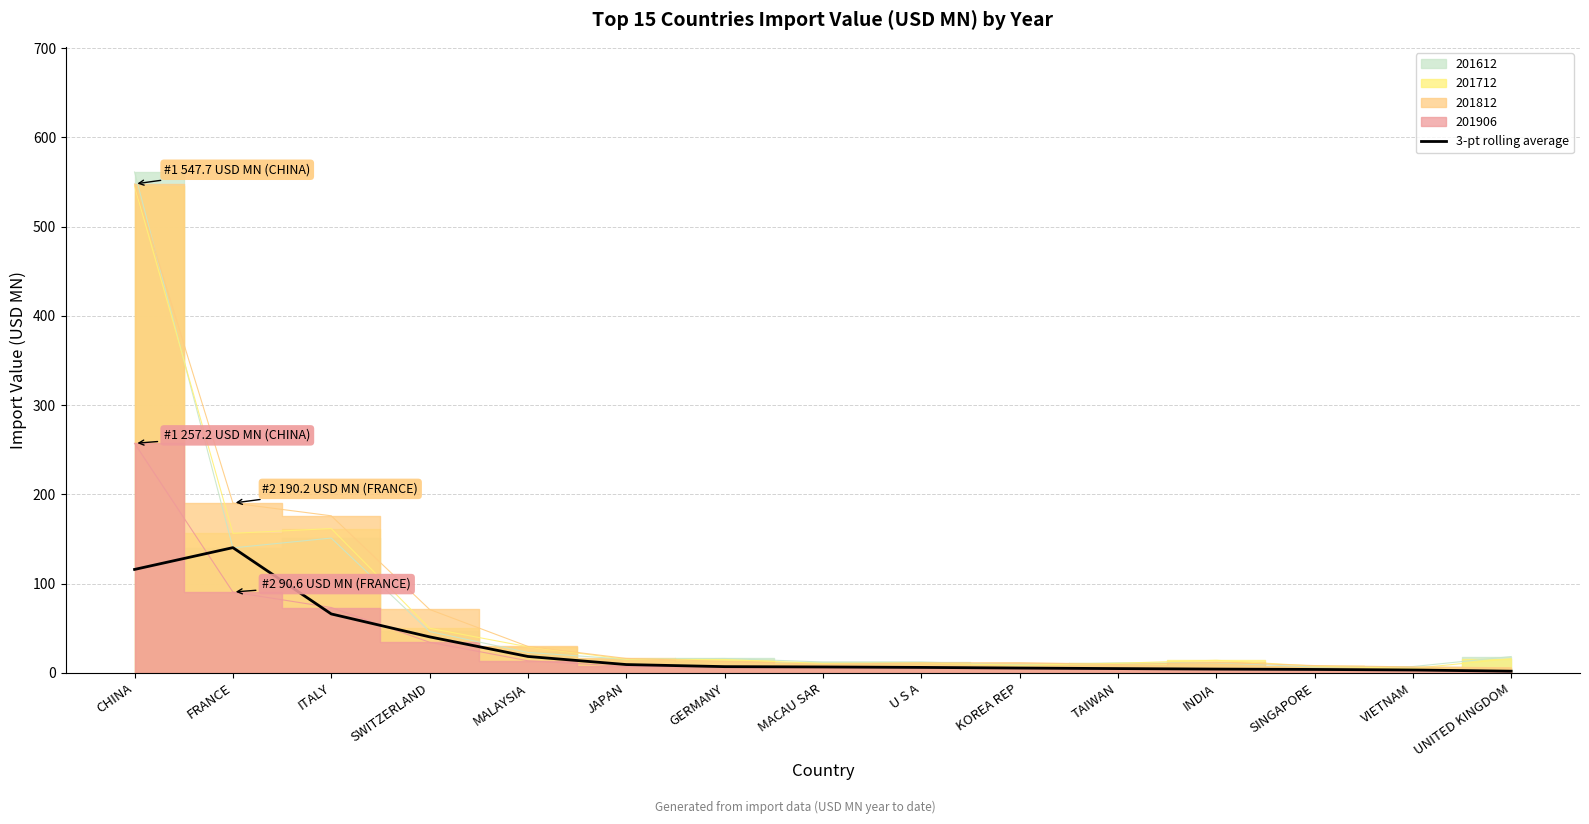

What is the smallest value displayed?

1.9